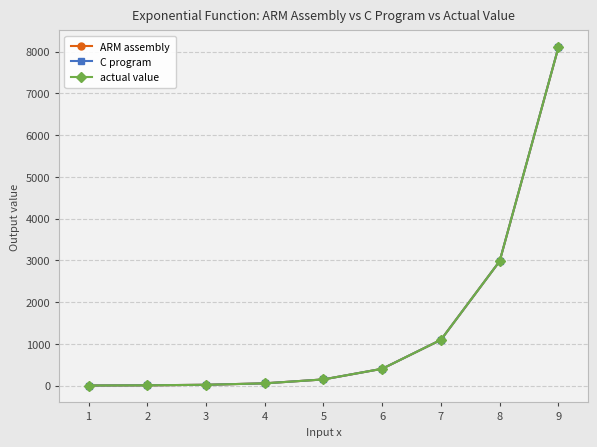

At which label is actual value closest to 4052?

8